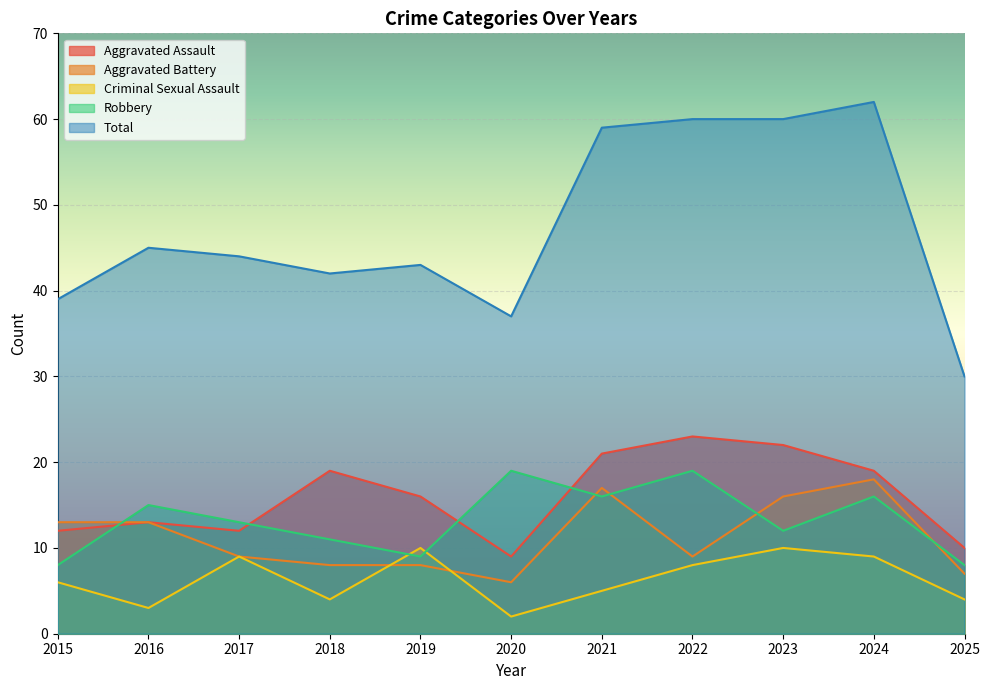

True or false: Total and Aggravated Battery intersect in this chart.

False